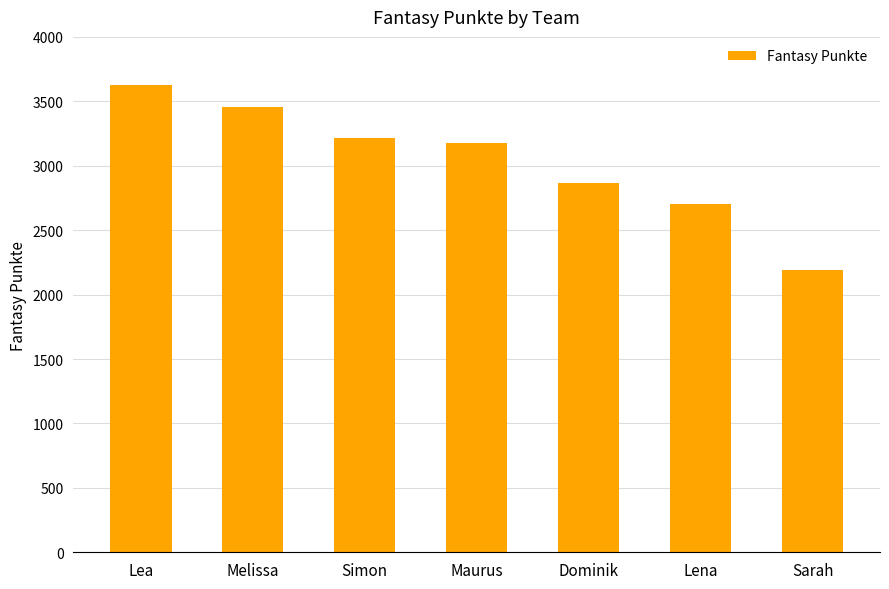

Which category has the highest value across all series?

Lea